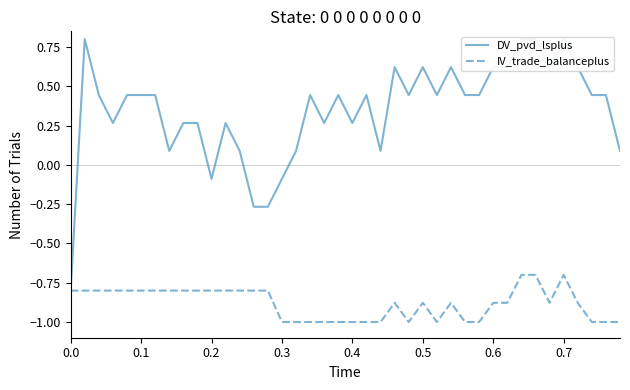

Which series has the largest total across all categories?

DV_pvd_lsplus